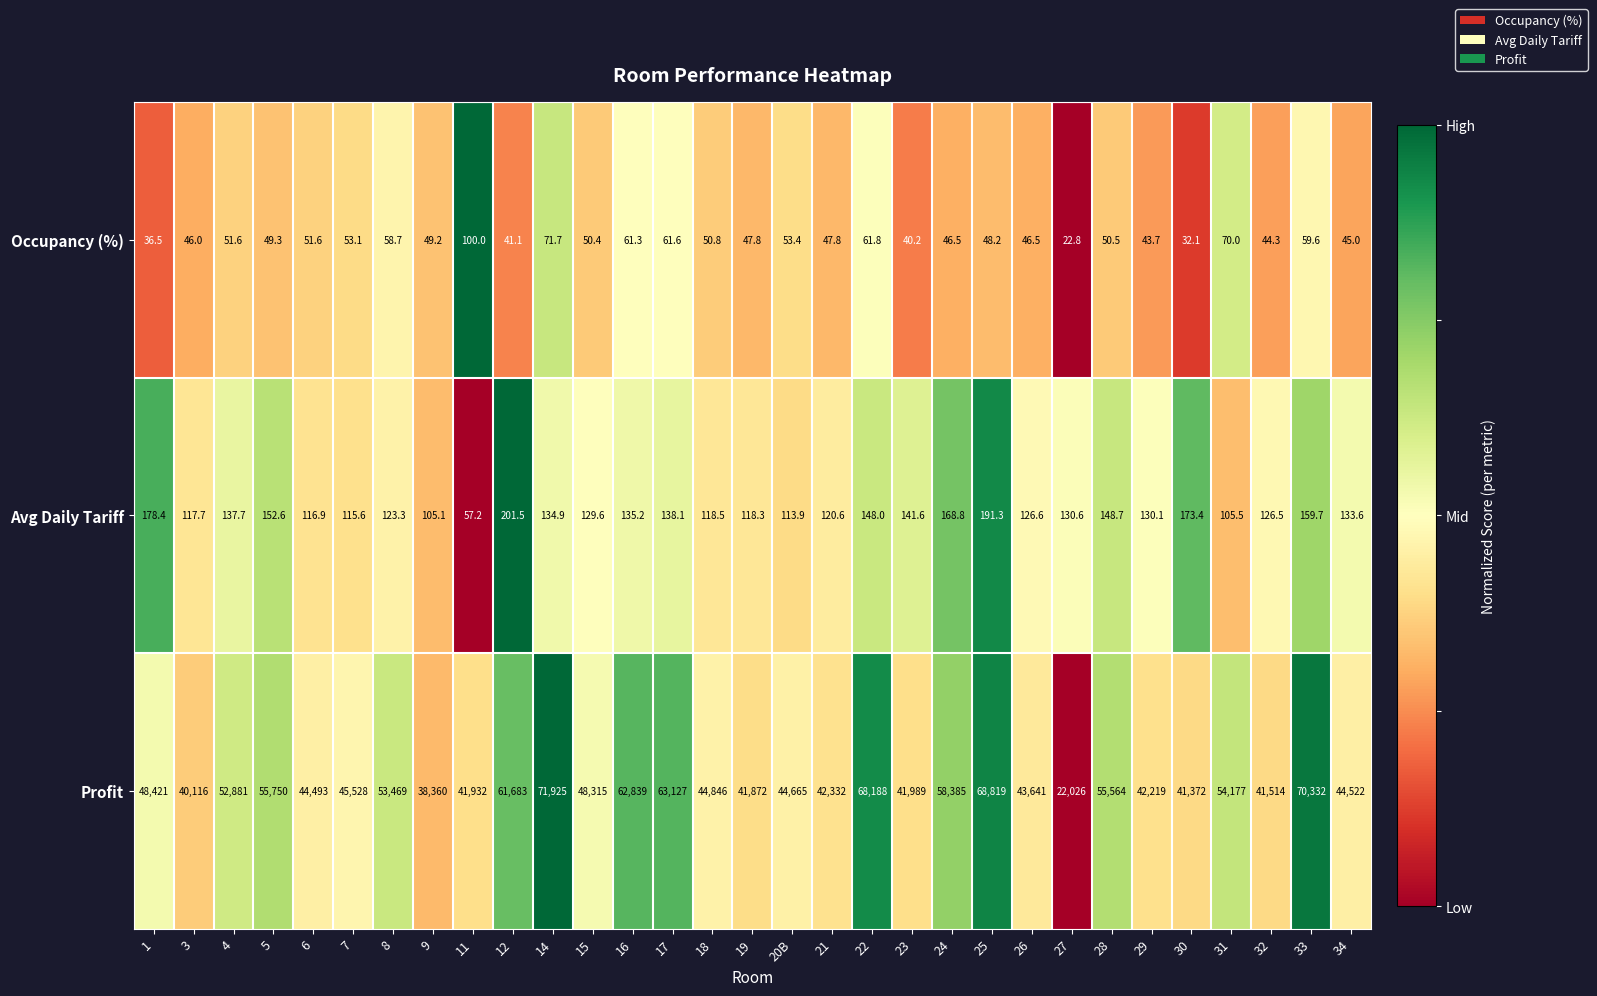

Count the number of data series in this chart.

3